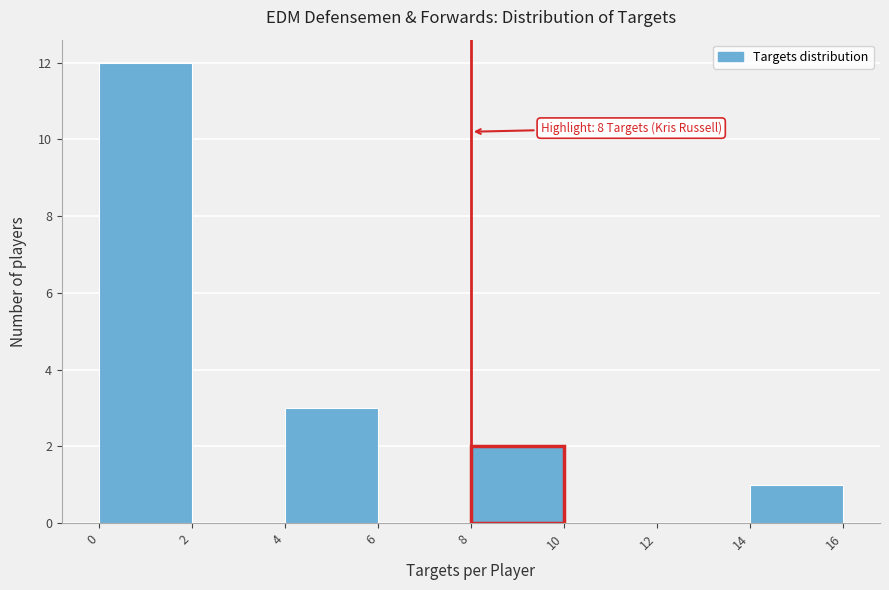

Over which range of the x-axis is the bar tallest?

0 to 2